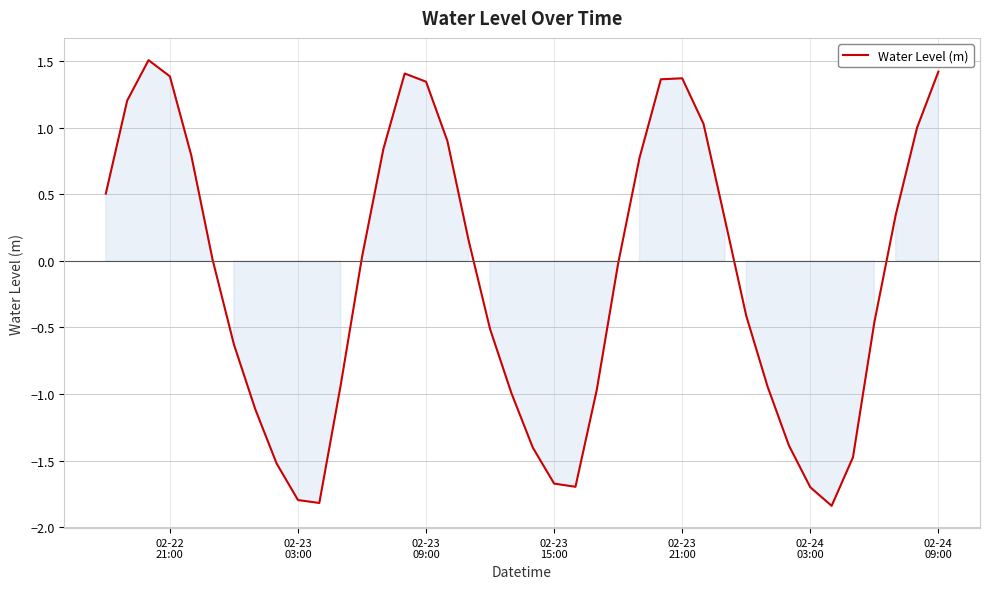

What is the maximum value shown in the chart?

1.5